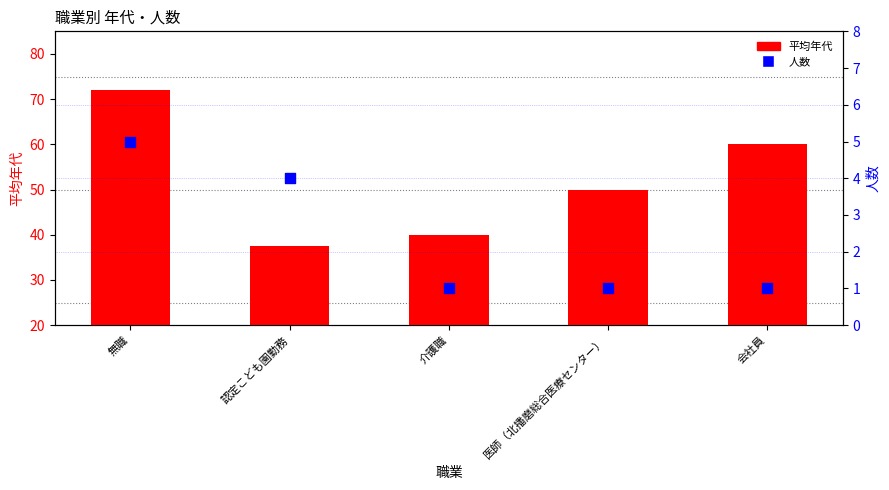

Is the value of 人数 at 認定こども園勤務 greater than the value of 平均年代 at 無職?

No